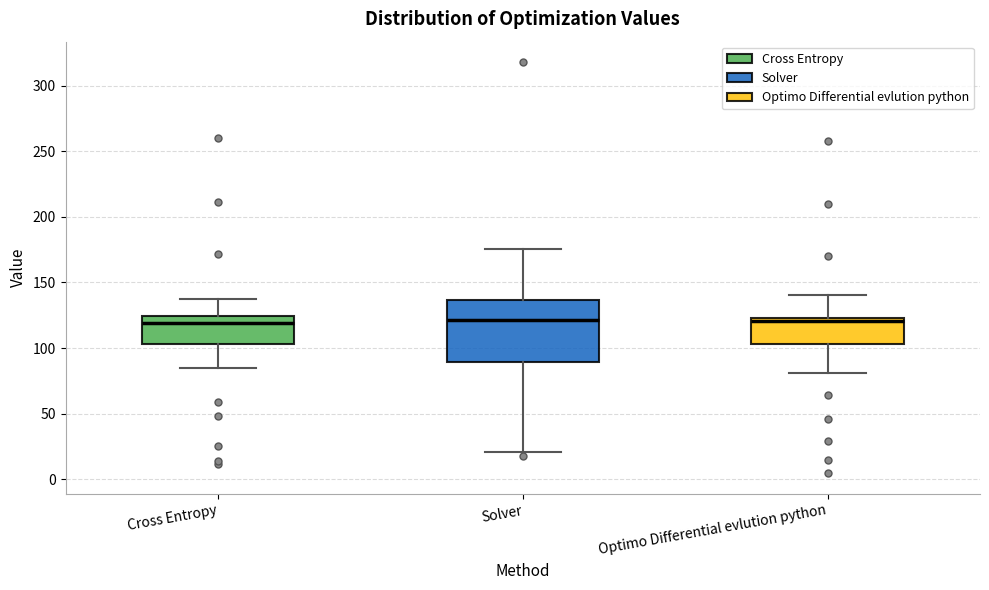

Reading left to right, transcribe this box plot: for each box, give where its median line is, the range the box spans, and where its two whiskers end, as read against the y-axis. The values are not printed on the chart, so give them approximately, as read against the axis.

Cross Entropy: median 120, box 105 to 125, whiskers 85 to 140
Solver: median 120, box 90 to 135, whiskers 20 to 175
Optimo Differential evlution python: median 120, box 105 to 125, whiskers 80 to 140